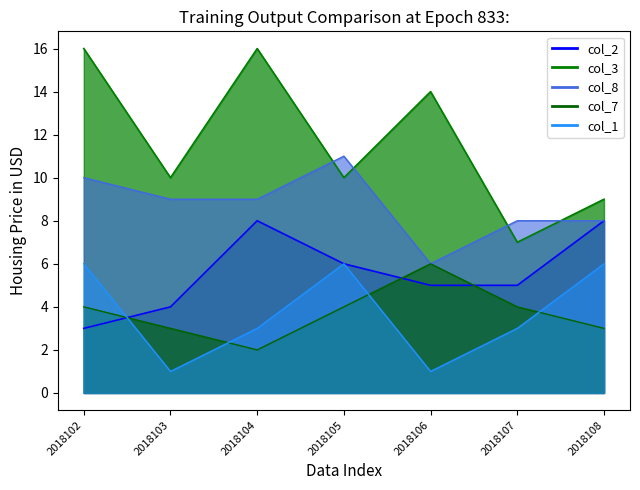

What are all the series names shown in the legend?

col_2, col_3, col_8, col_7, col_1